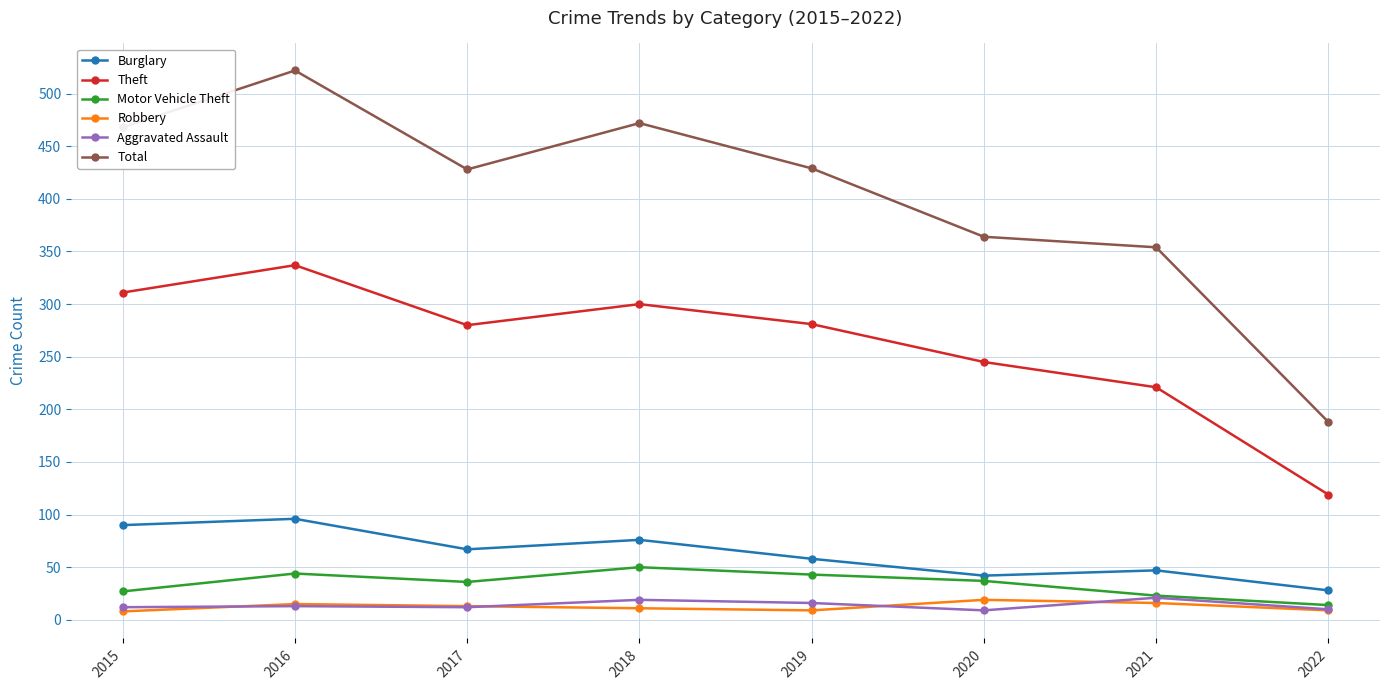

Between 2015 and 2017, which series saw the biggest shift?

Total